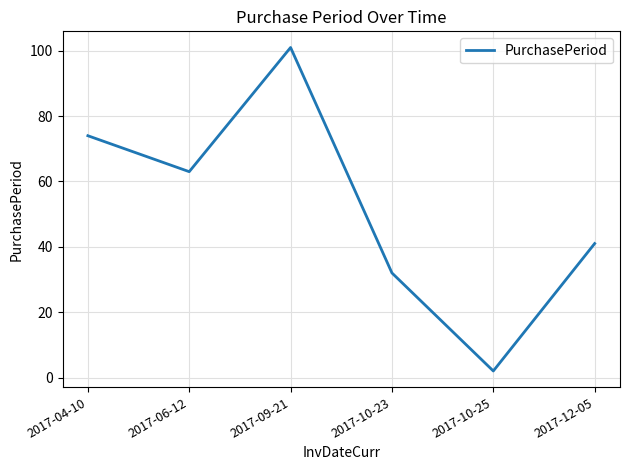

Reading left to right, list all the values displayed in this chart.

74	63	101	32	2	41